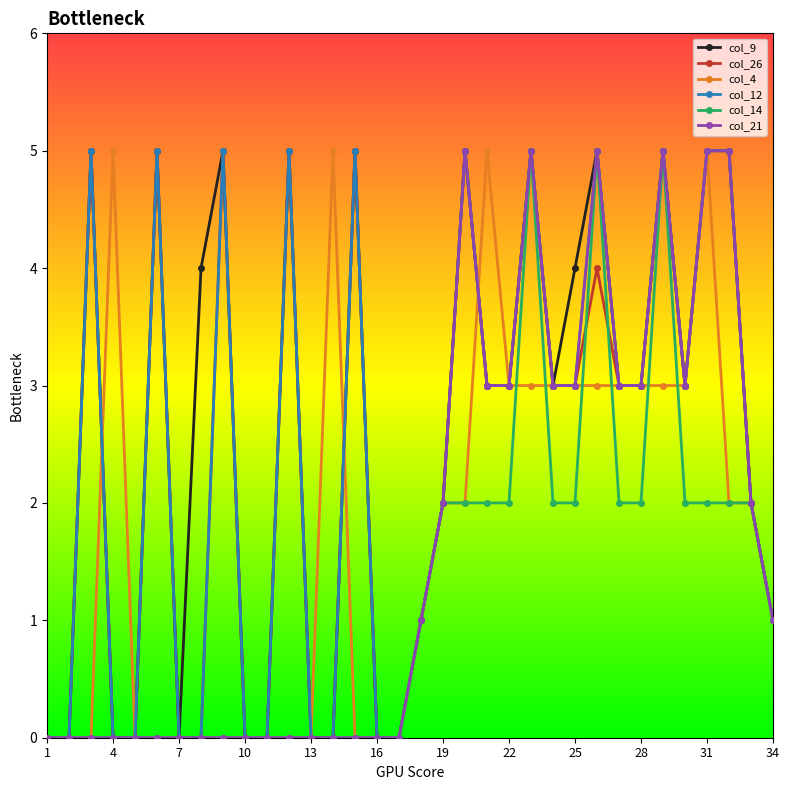

What is the highest value of the col_4 series?

5